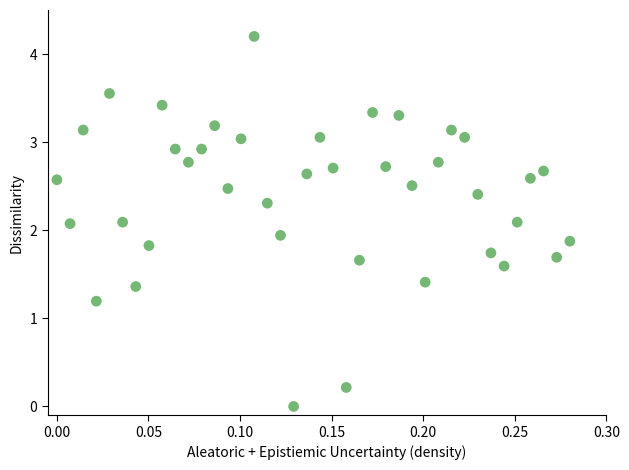

What is the range of X values (max minus min)?

0.3